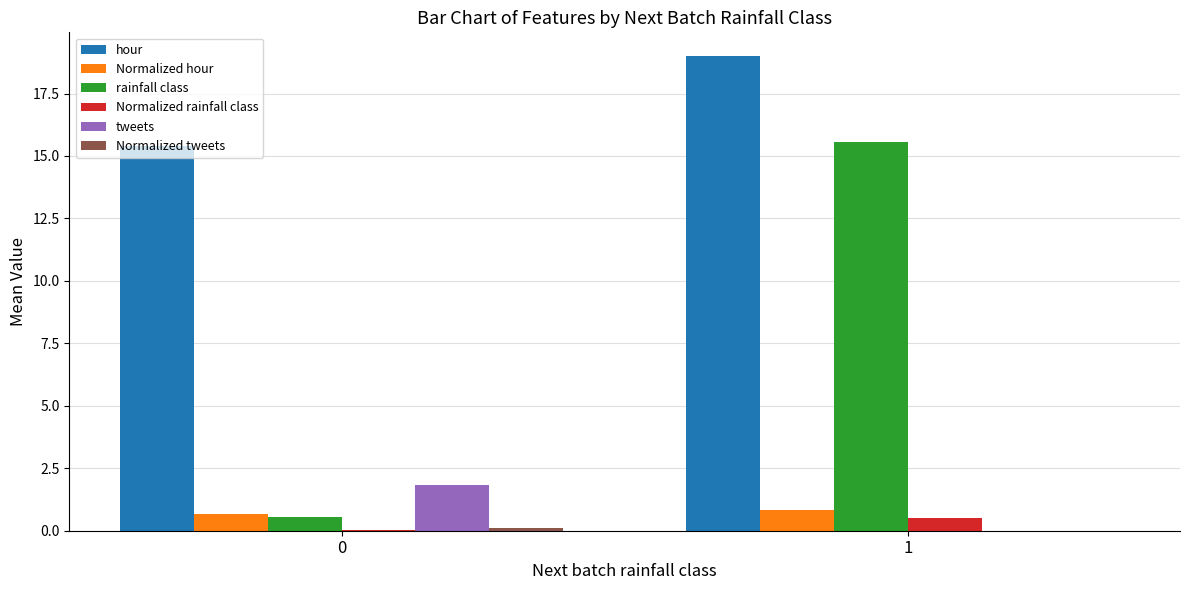

Which series has the widest spread of values?

rainfall class